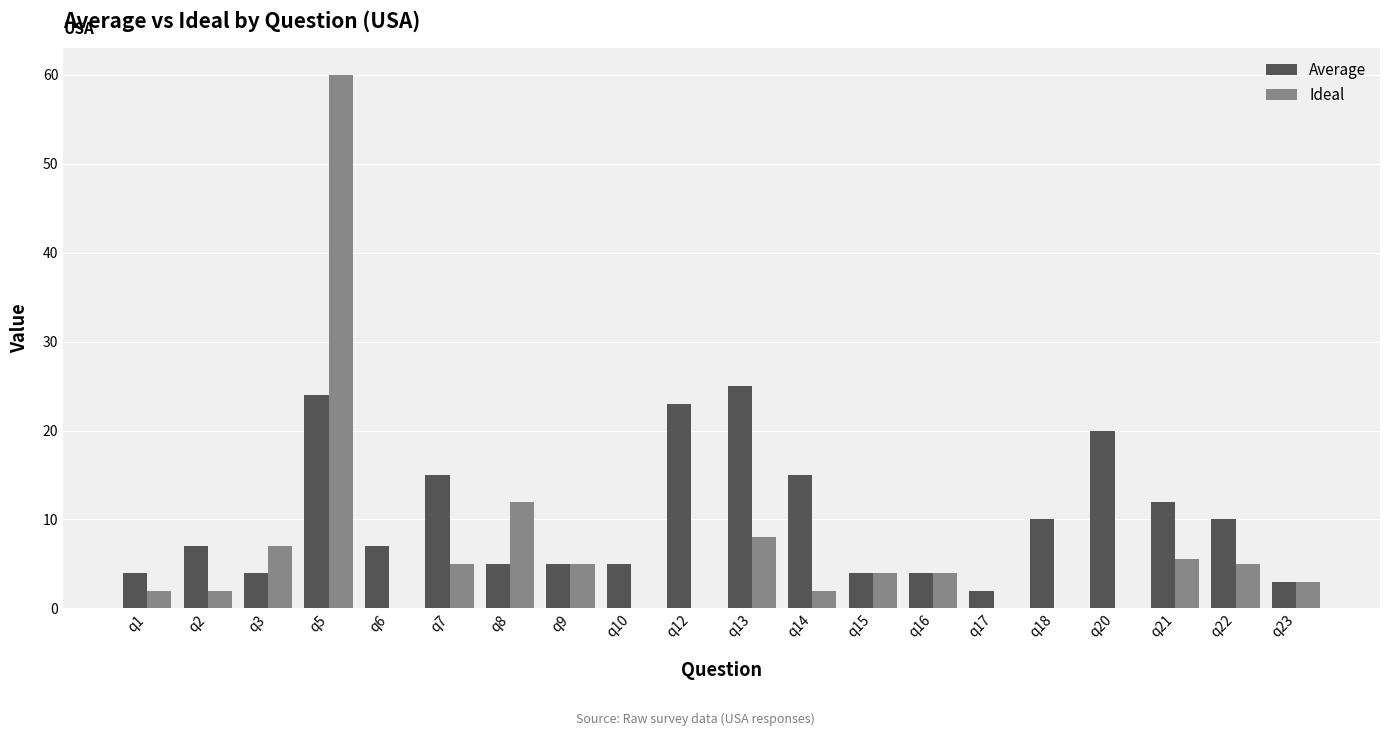

True or false: Ideal has a value of 7.0 at q9.

False